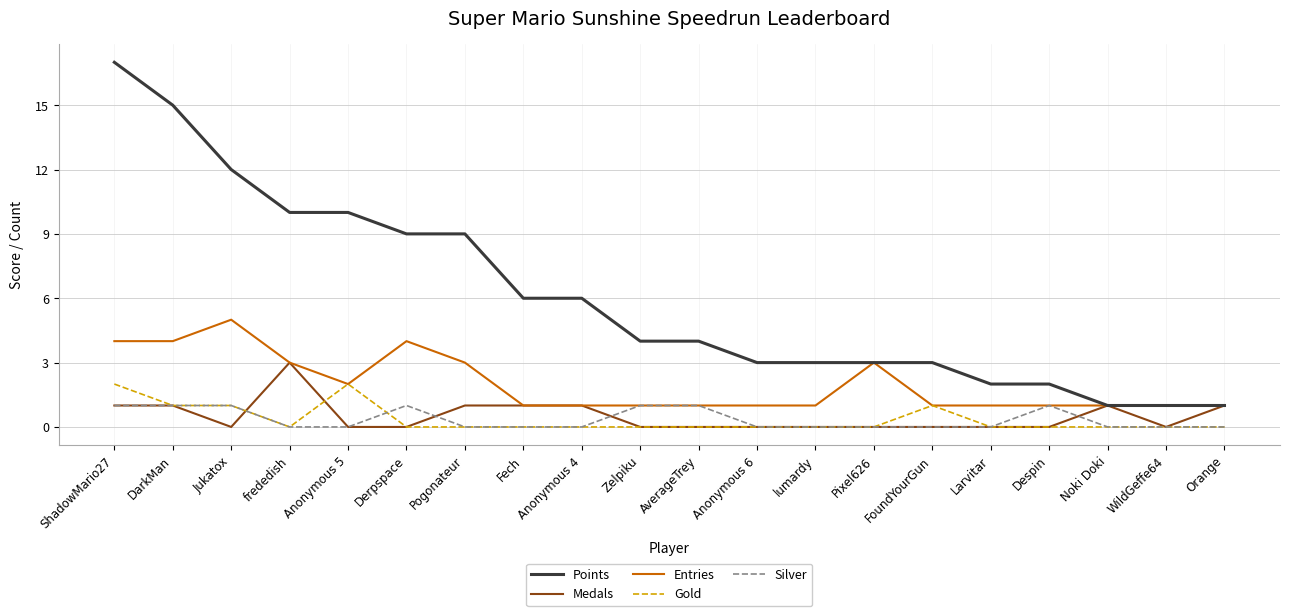

What position from the right is lumardy?

8